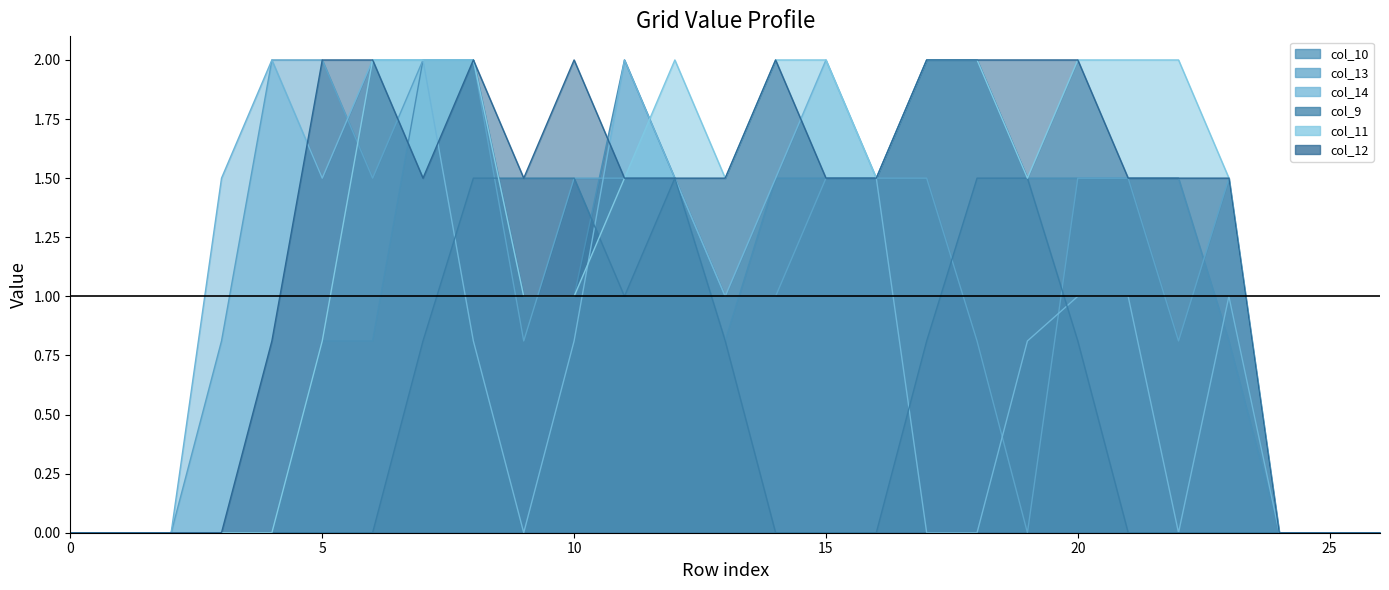

What is the difference between the maximum and second lowest values in the col_9 series?

1.5